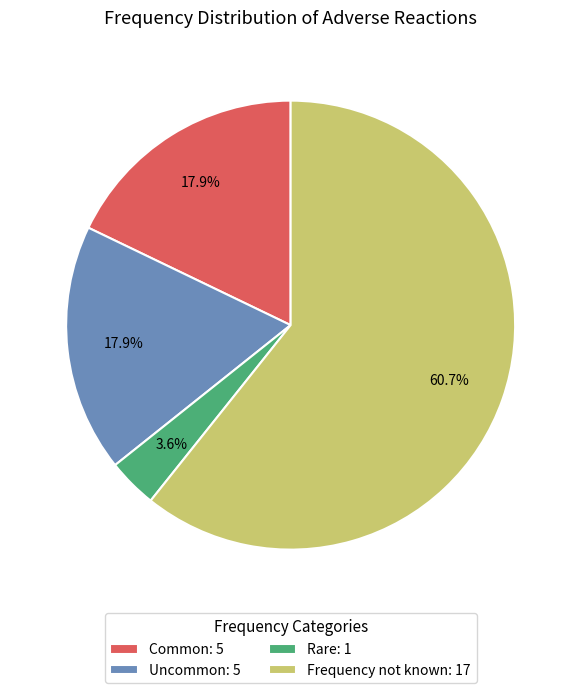

To the nearest percent, what portion does Rare represent?

4%